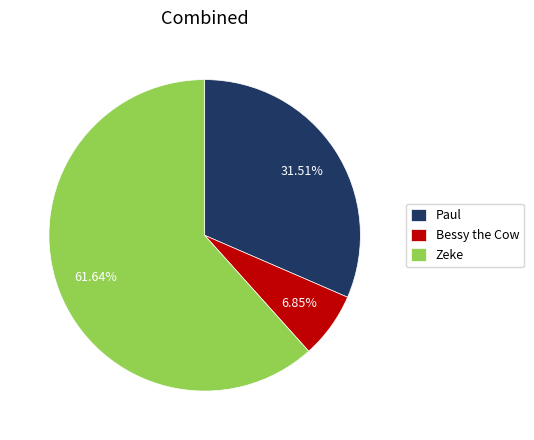

Which slice is the largest?

Zeke